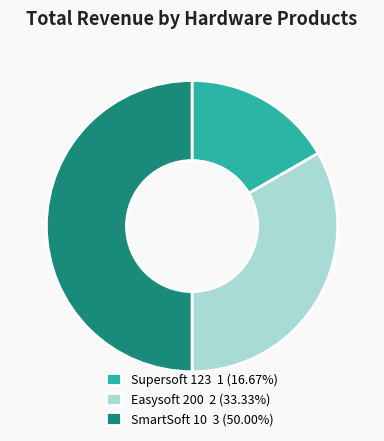

How many segments does this pie chart have?

3